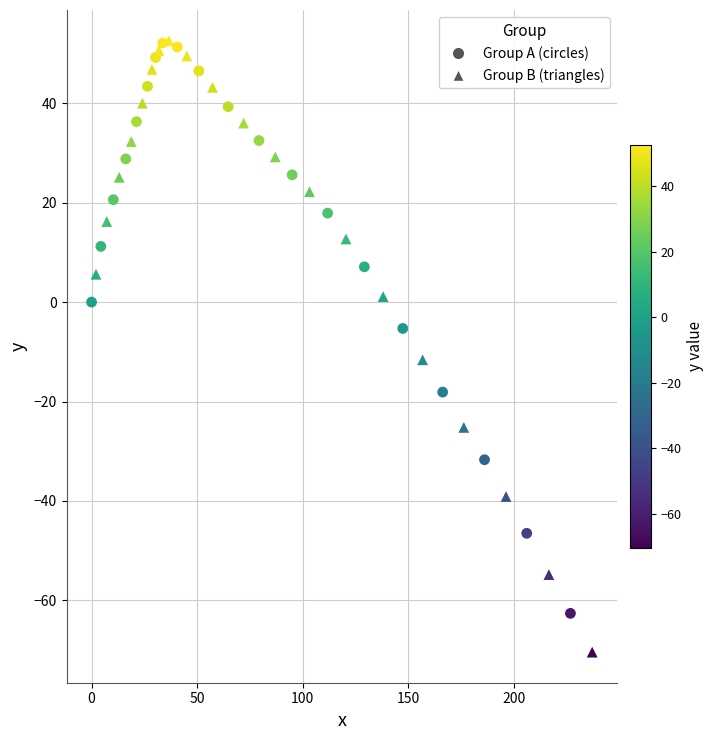

Which series has the widest spread of Y values?

Group B (triangles)